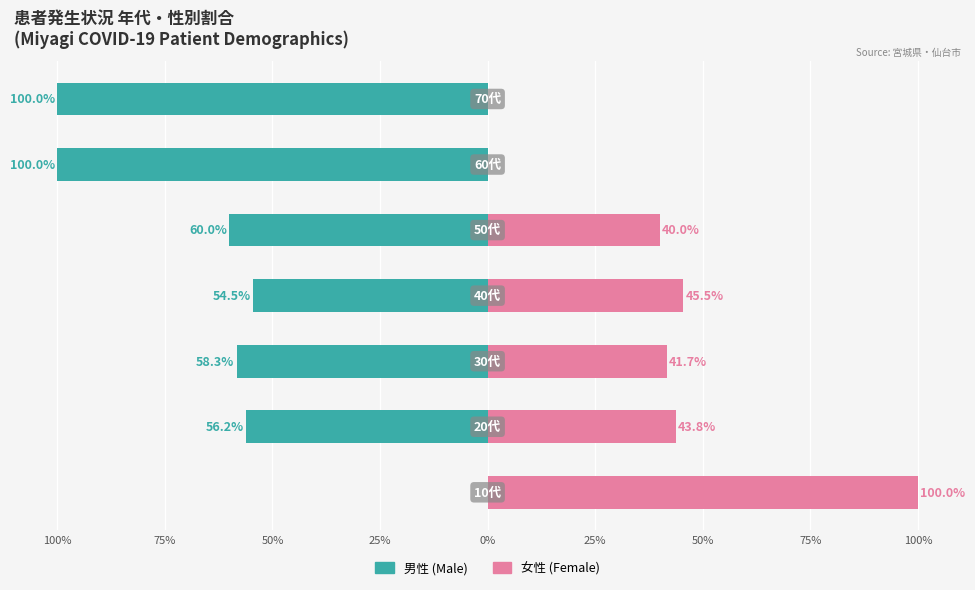

Between 50% and 100%, which is larger?

100%